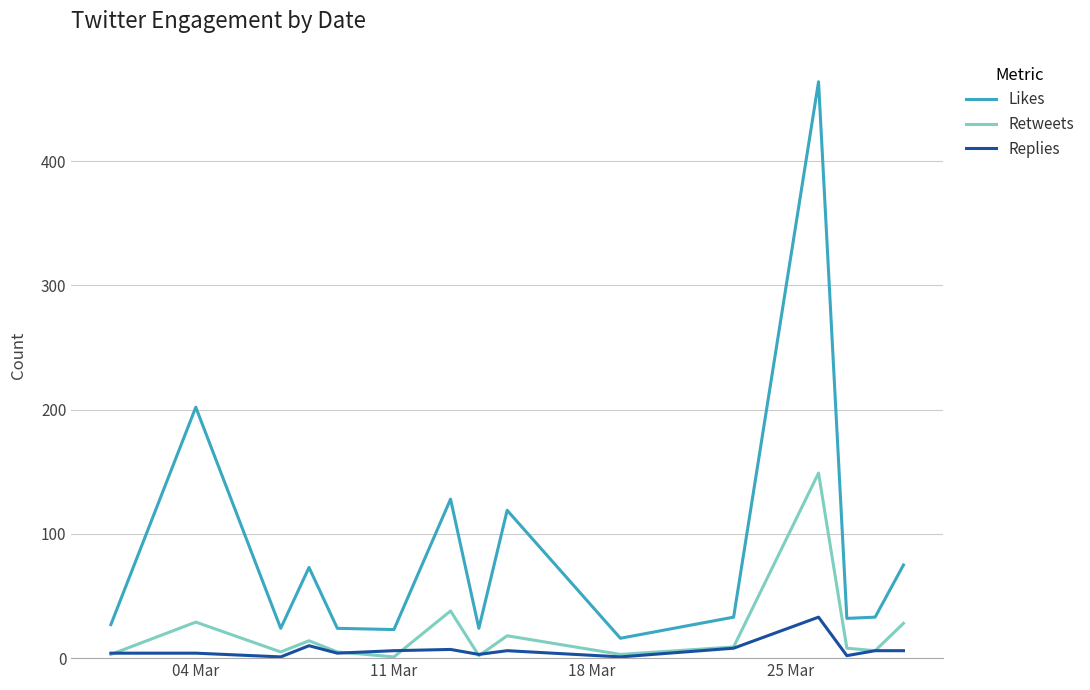

Rank the series by their average value, from highest to lowest.

Likes, Retweets, Replies